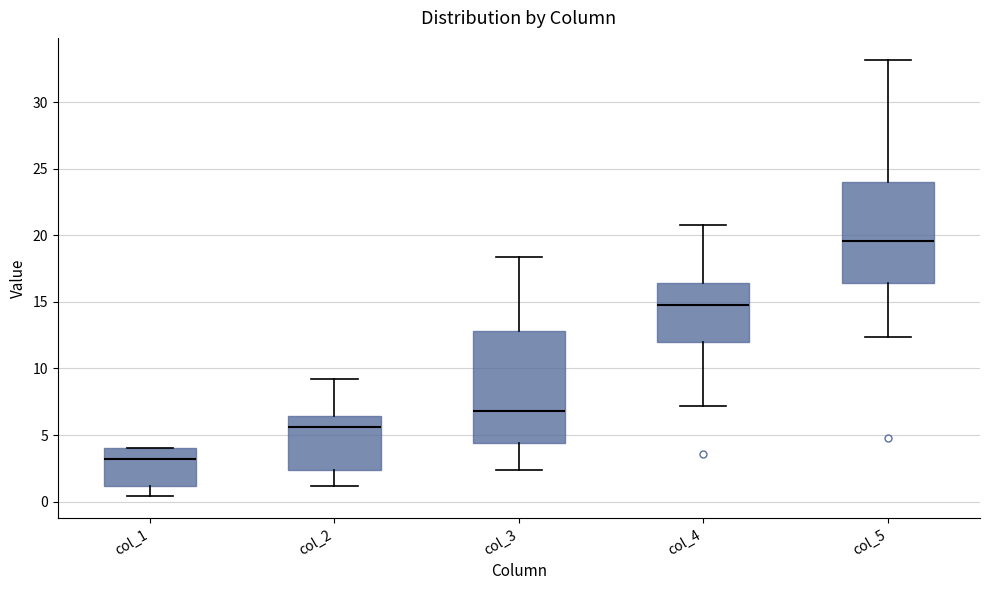

Where does the upper whisker of the box for col_2 end on the y-axis? The values are not printed on the chart, so give them approximately, as read against the axis.

9.0